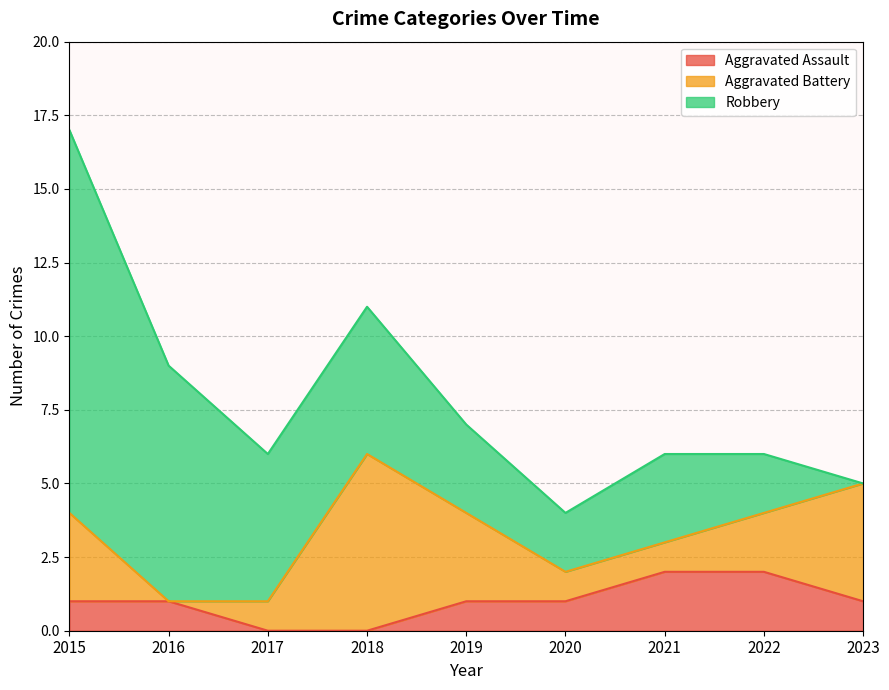

Rank the series by their average value, from lowest to highest.

Aggravated Assault, Aggravated Battery, Robbery